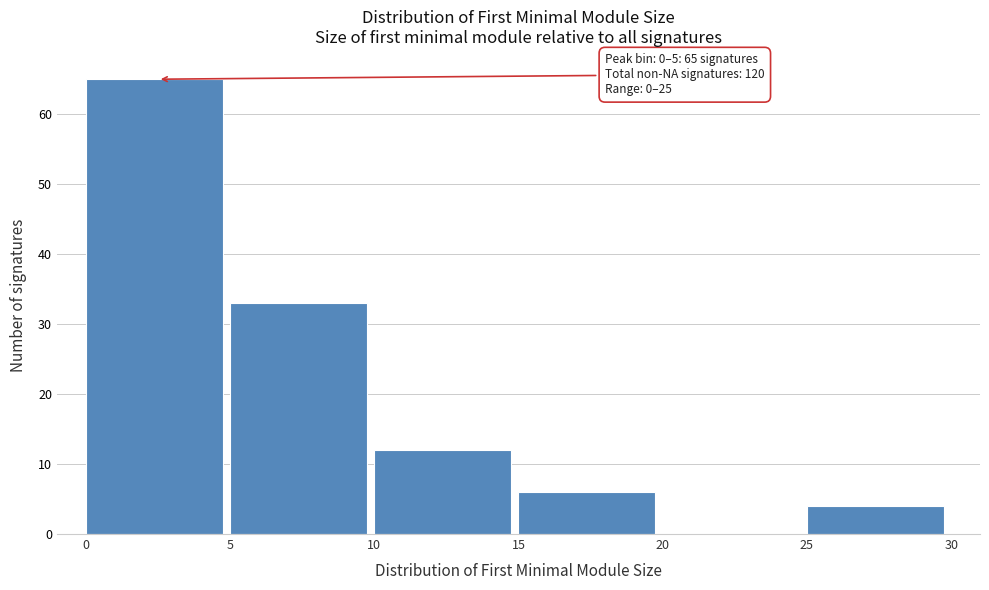

Which range on the x-axis has the tallest bar?

0 to 5